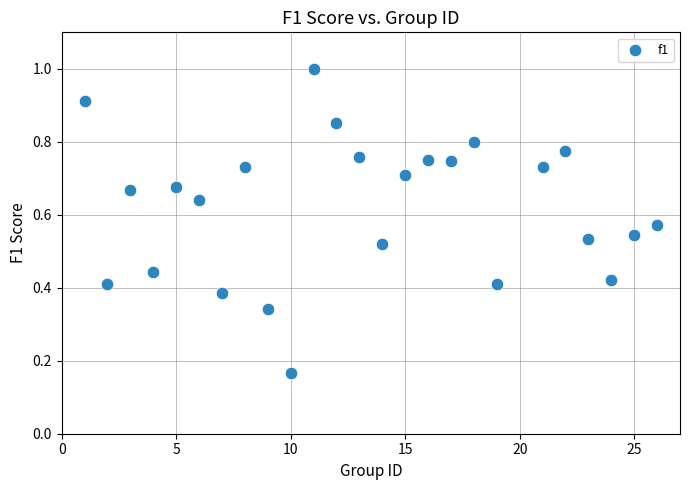

What is the range of X values (max minus min)?

25.0